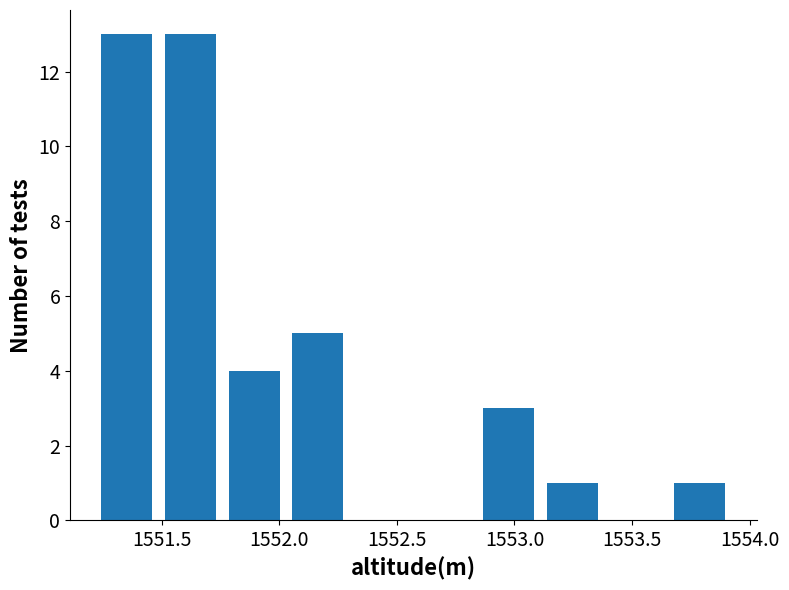

How tall is the bar that spans 1552.85 to 1553.10 on the x-axis? Neither the bar edges nor the heights are printed on the chart, so give them approximately, as read against the axes.

3